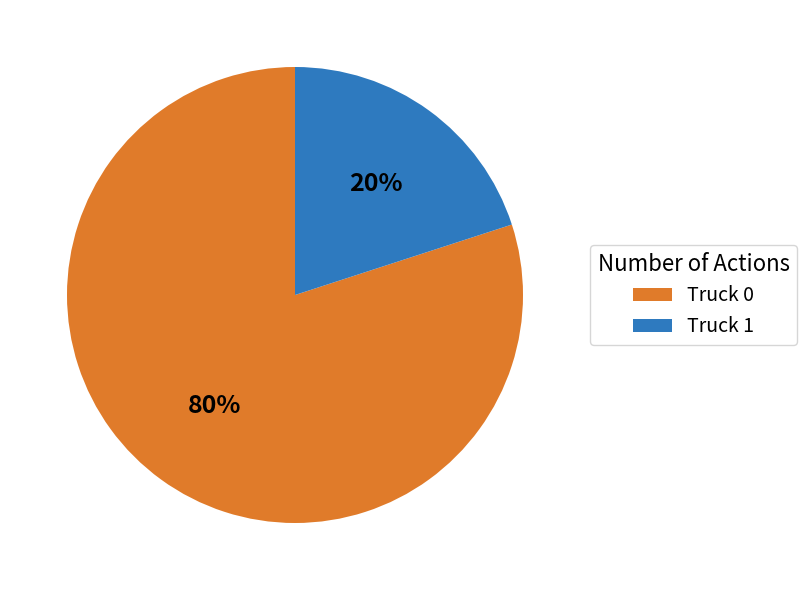

What is the smallest slice in the pie chart?

Truck 1